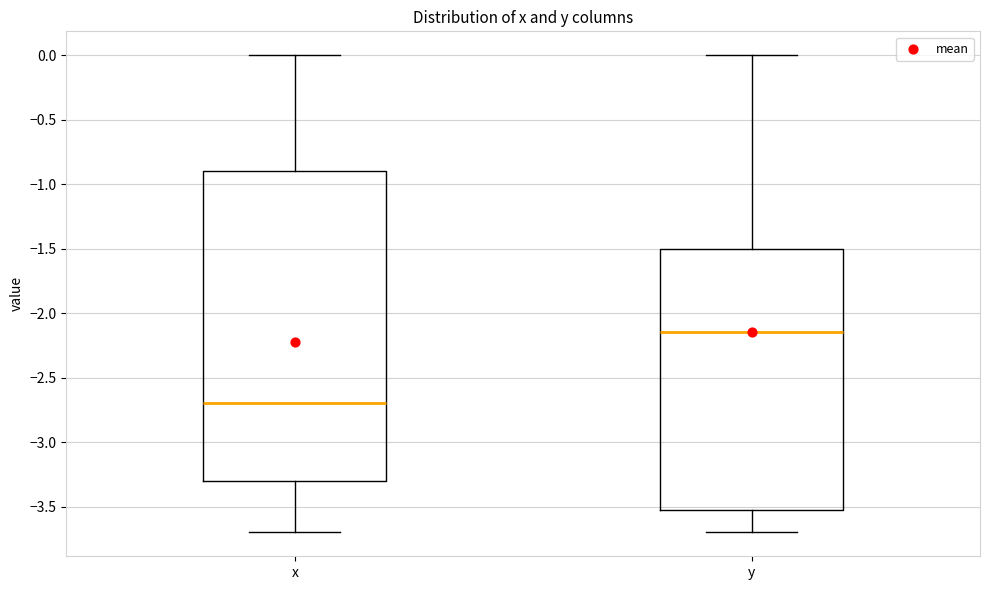

Reading left to right, transcribe this box plot: for each box, give where its median line is, the range the box spans, and where its two whiskers end, as read against the y-axis. The values are not printed on the chart, so give them approximately, as read against the axis.

x: median -2.70, box -3.30 to -0.90, whiskers -3.70 to 0.00
y: median -2.15, box -3.50 to -1.50, whiskers -3.70 to 0.00